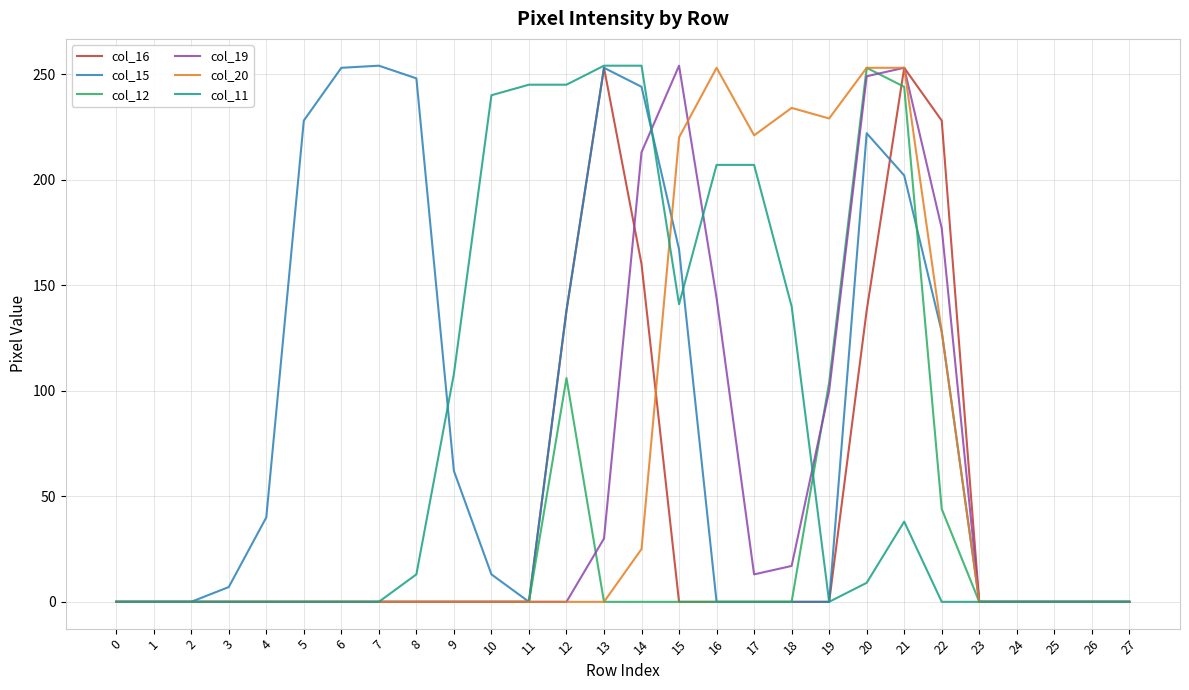

Between 3 and 14, which series saw the biggest shift?

col_11